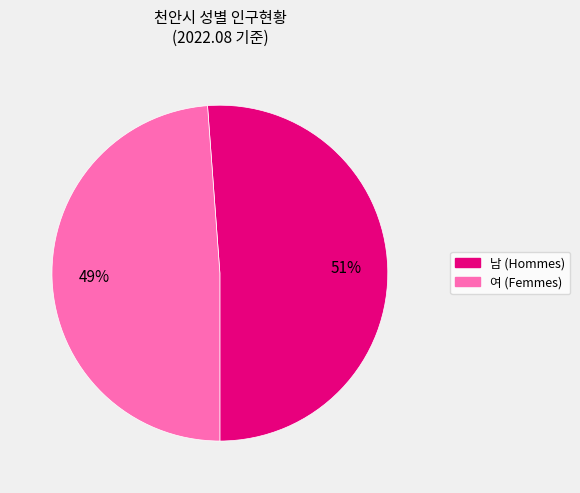

Count the number of slices in the pie.

2